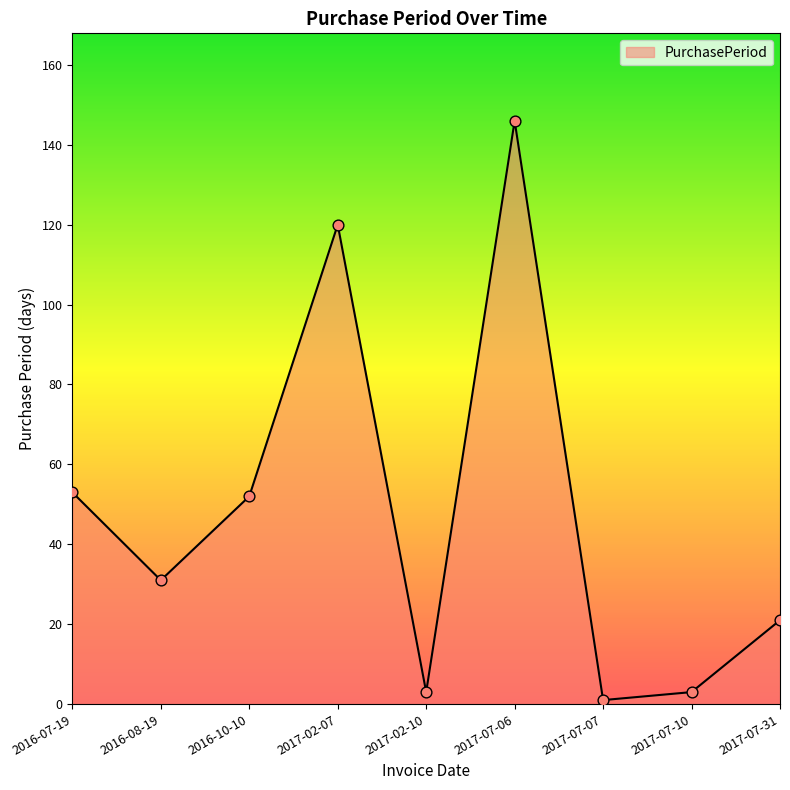

What is the ratio of the value at 2016-10-10 to the value at 2017-07-31?

2.5